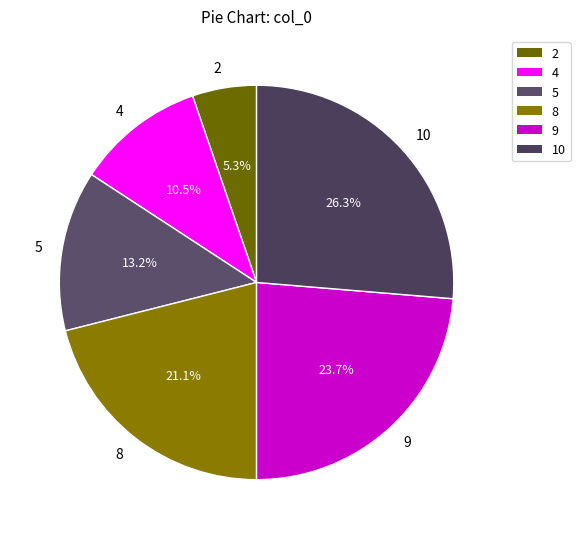

Rank the categories by value from highest to lowest.

10, 9, 8, 5, 4, 2